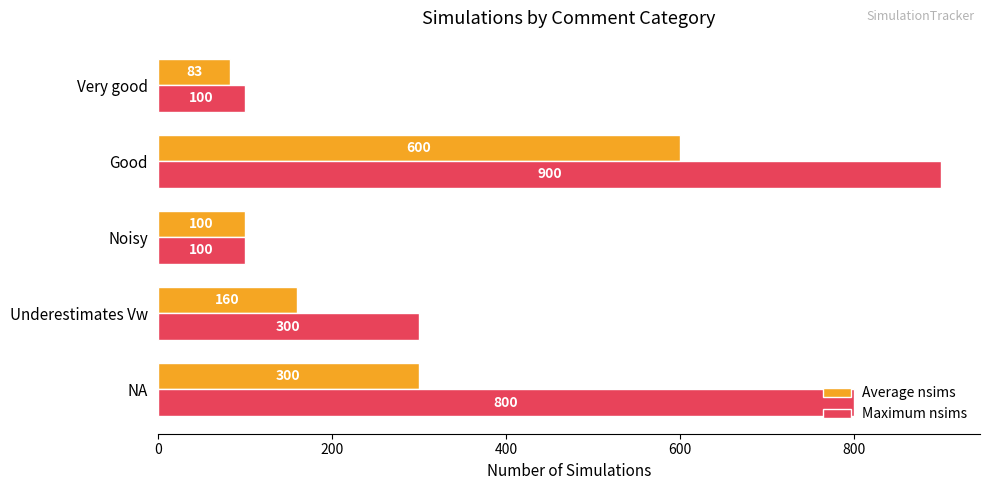

At NA, list the series in order from smallest to largest.

Average nsims, Maximum nsims